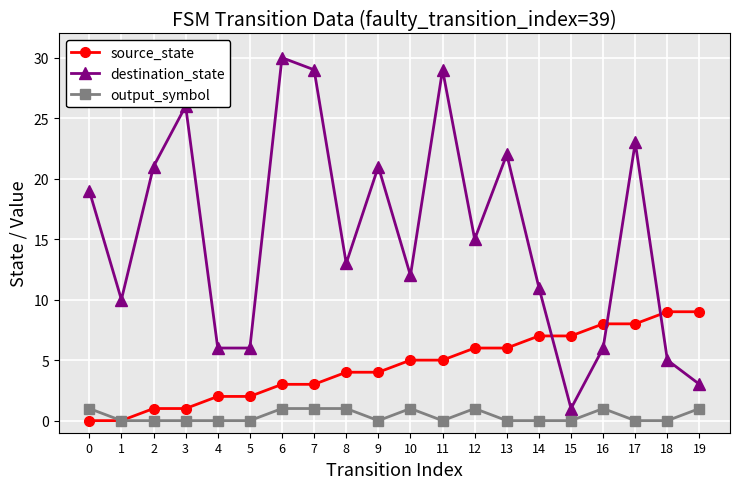

Which series has the widest spread of values?

destination_state